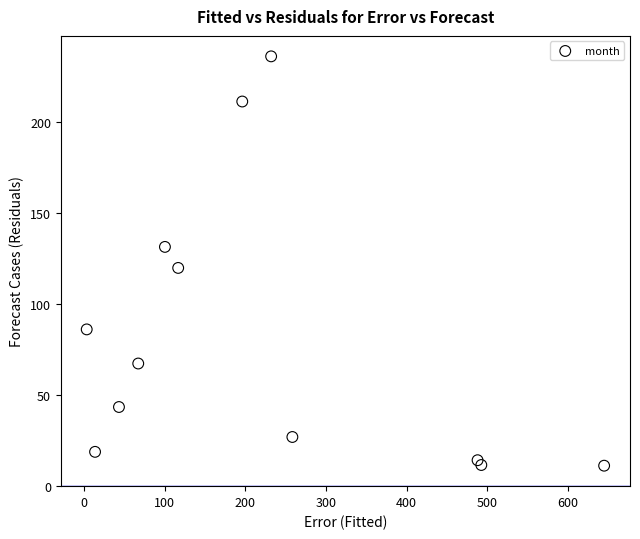

What is the average X value?

221.3